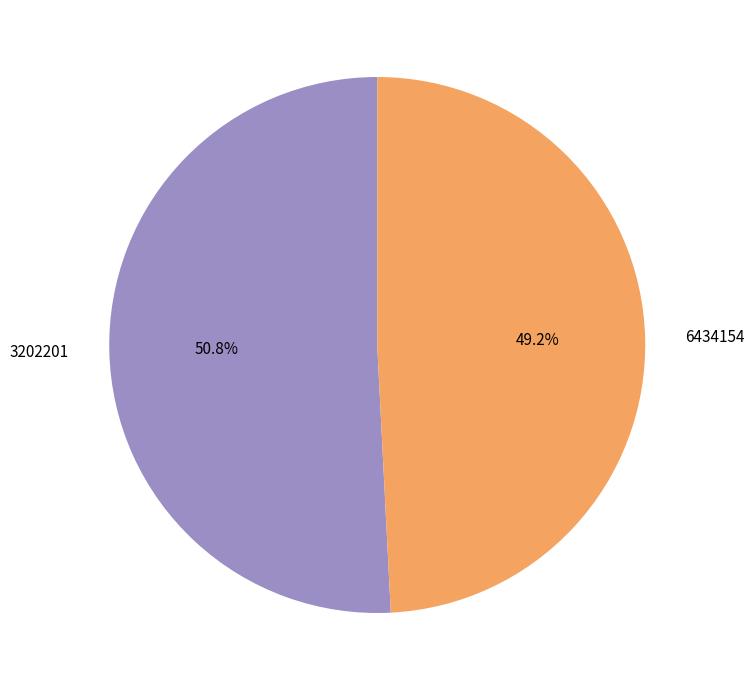

Between 6434154 and 3202201, which is larger?

3202201